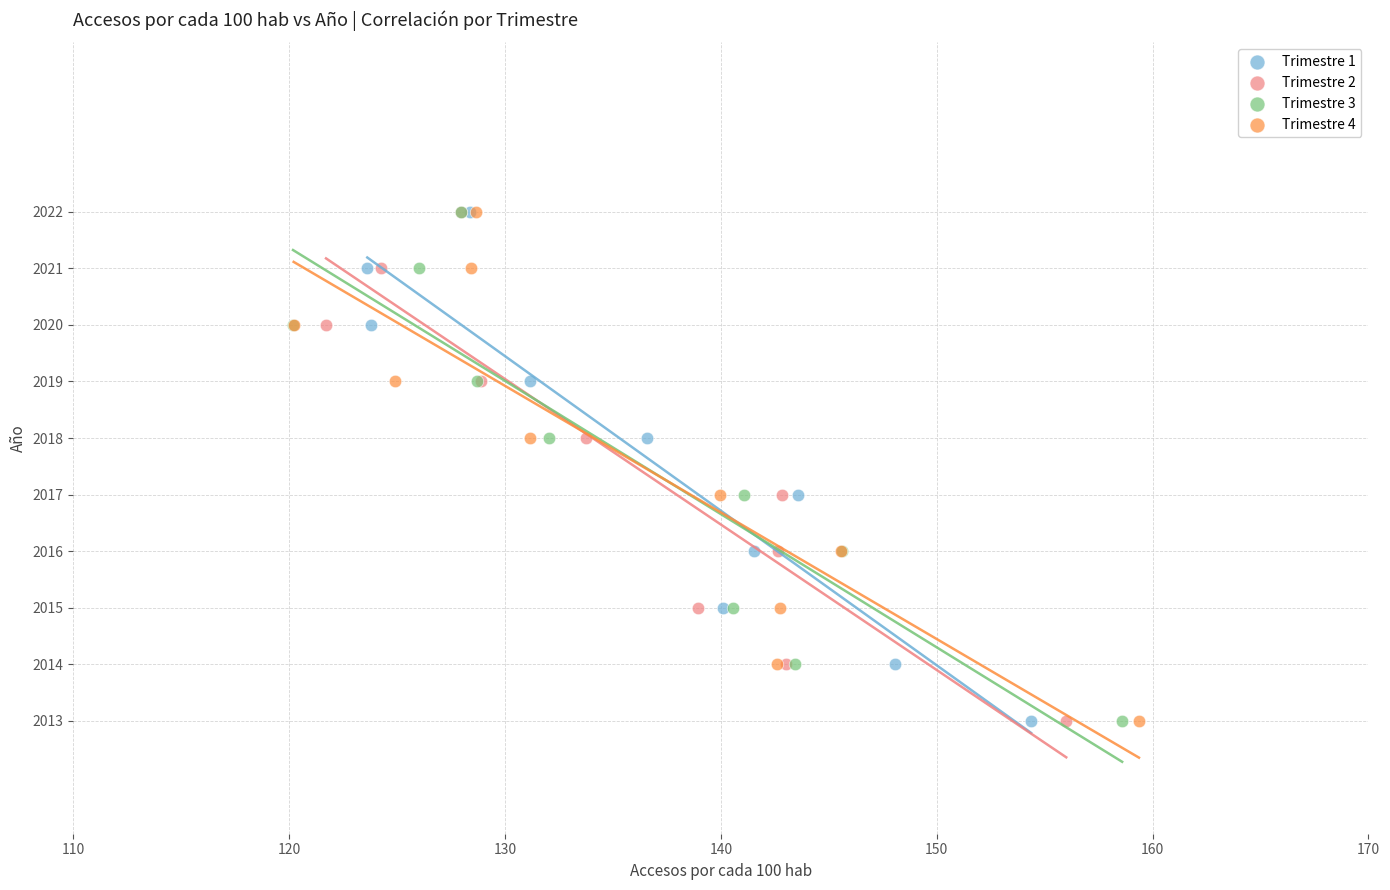

What are all the series names shown in the legend?

Trimestre 1, Trimestre 2, Trimestre 3, Trimestre 4